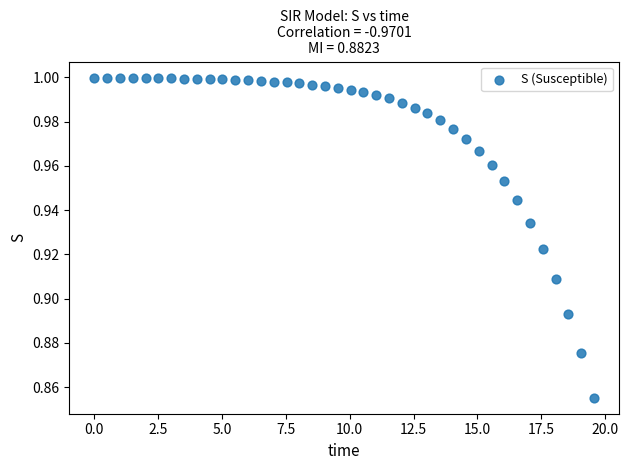

What is the range of X values (max minus min)?

19.6